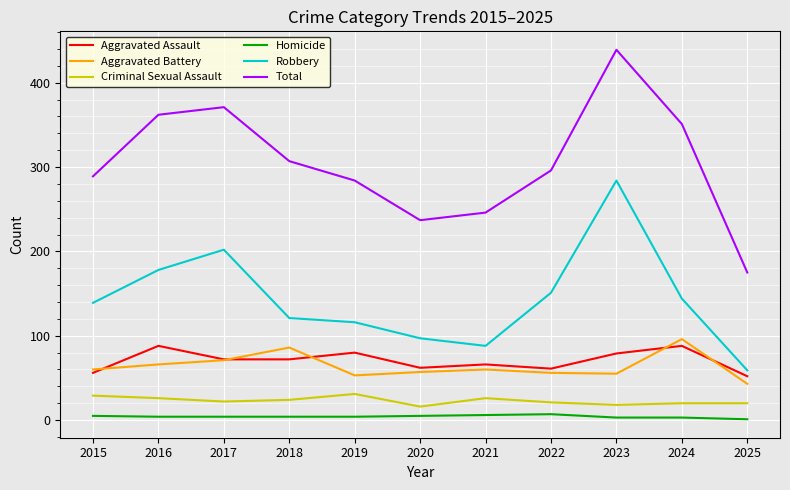

What is the difference between the second highest and minimum values in the Homicide series?

5